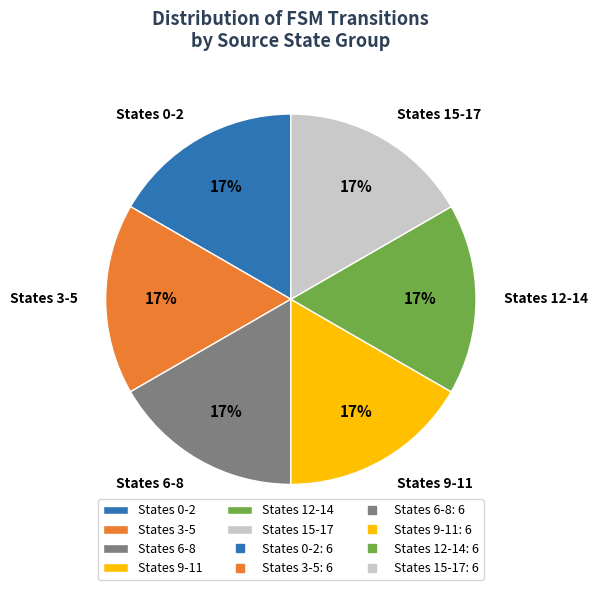

What percentage is the States 15-17 slice, to the nearest percent?

17%